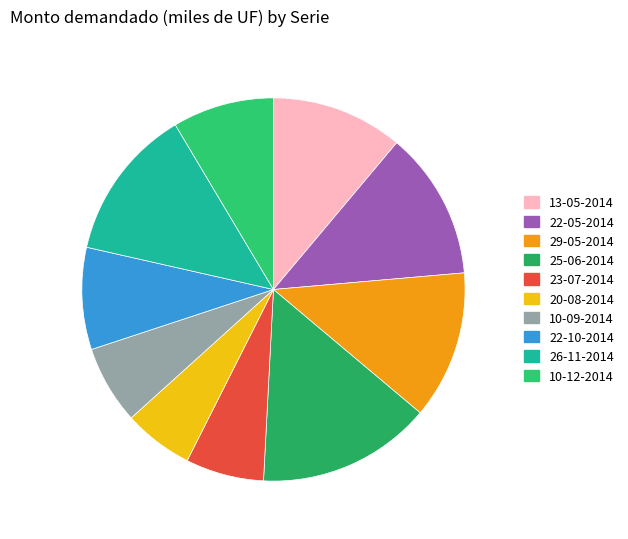

To the nearest percent, what is the average slice percentage?

10%